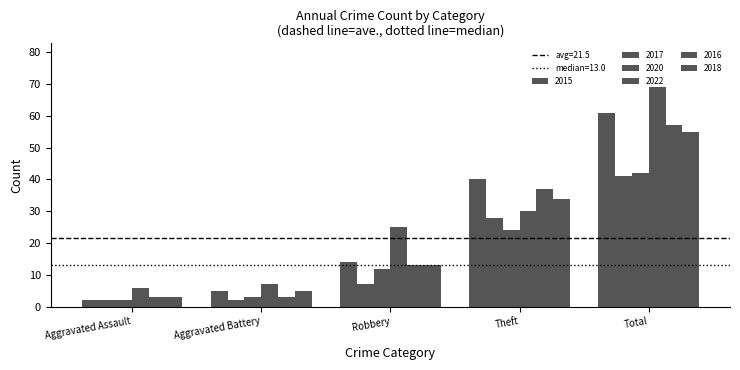

Are the bars horizontal?

No